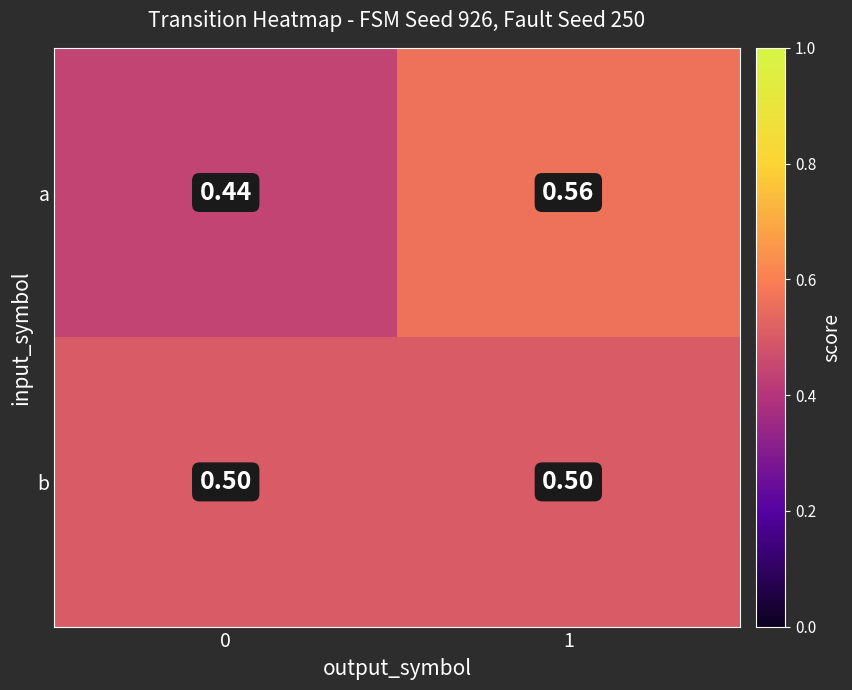

Is the value of a at 1 greater than the value of b at 1?

Yes